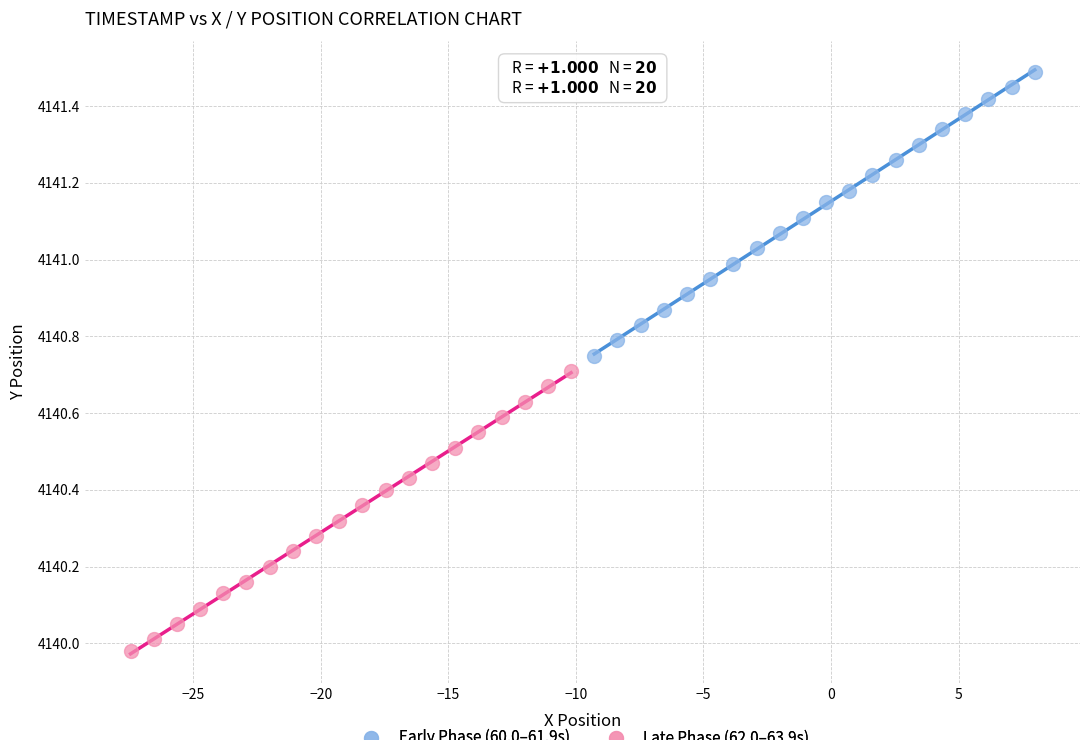

Which series has the widest spread of Y values?

Early Phase (60.0–61.9s)